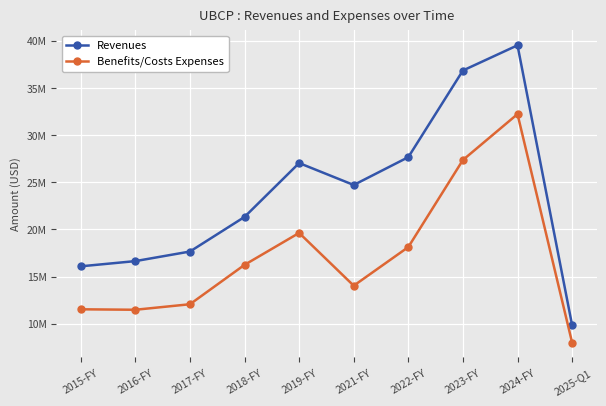

Which series changed the most between 2016-FY and 2022-FY?

Revenues